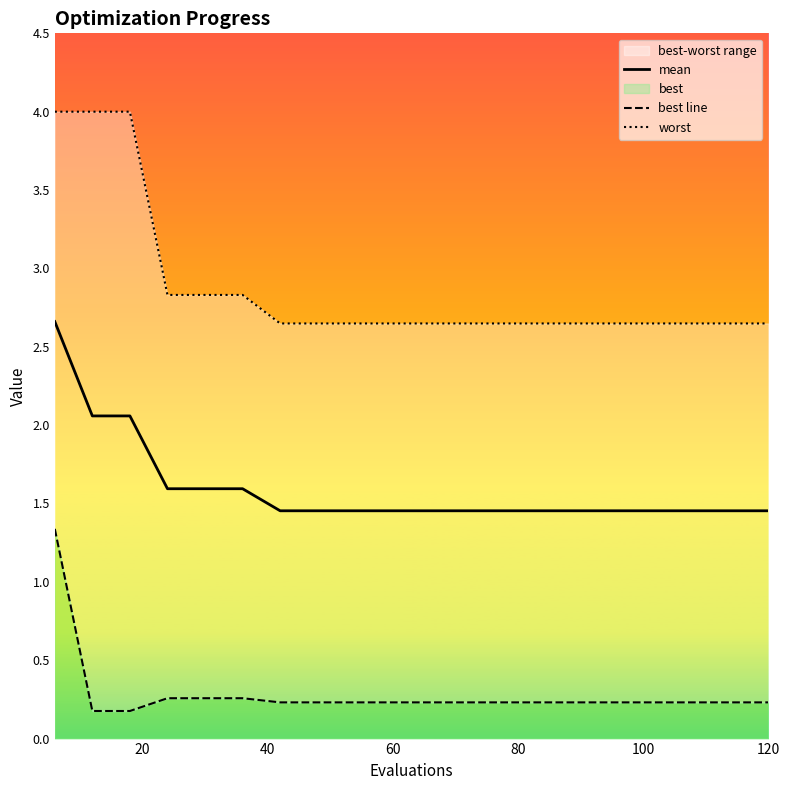

Which series has the largest total across all categories?

worst